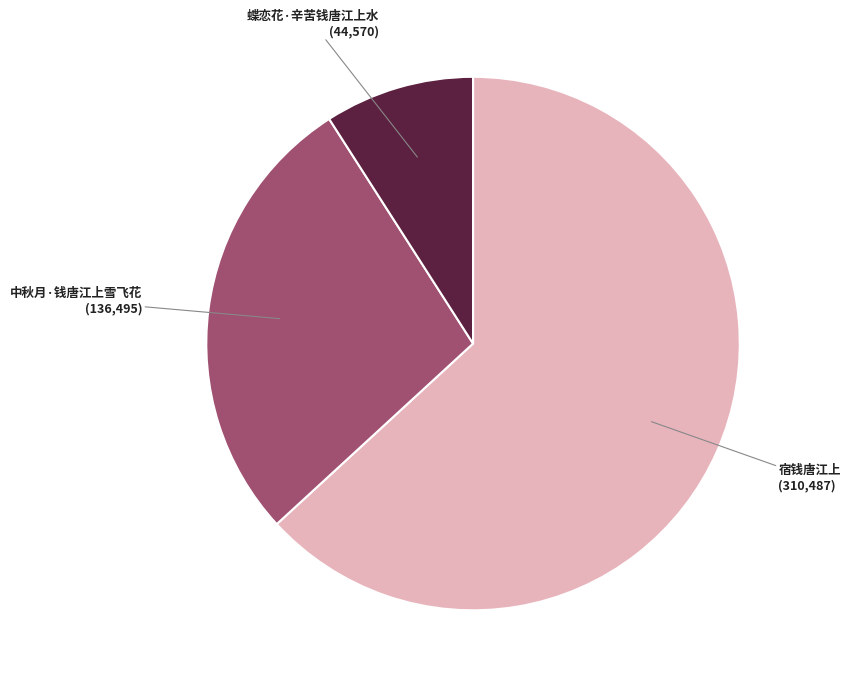

Is there a majority slice in this chart?

Yes